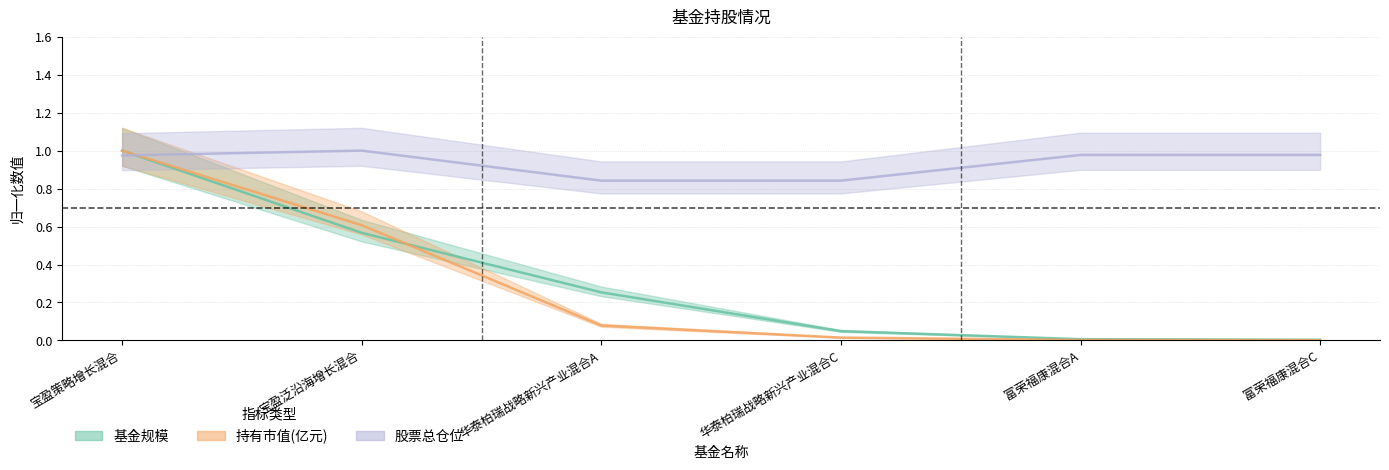

What is the maximum value for 股票总仓位?

1.0